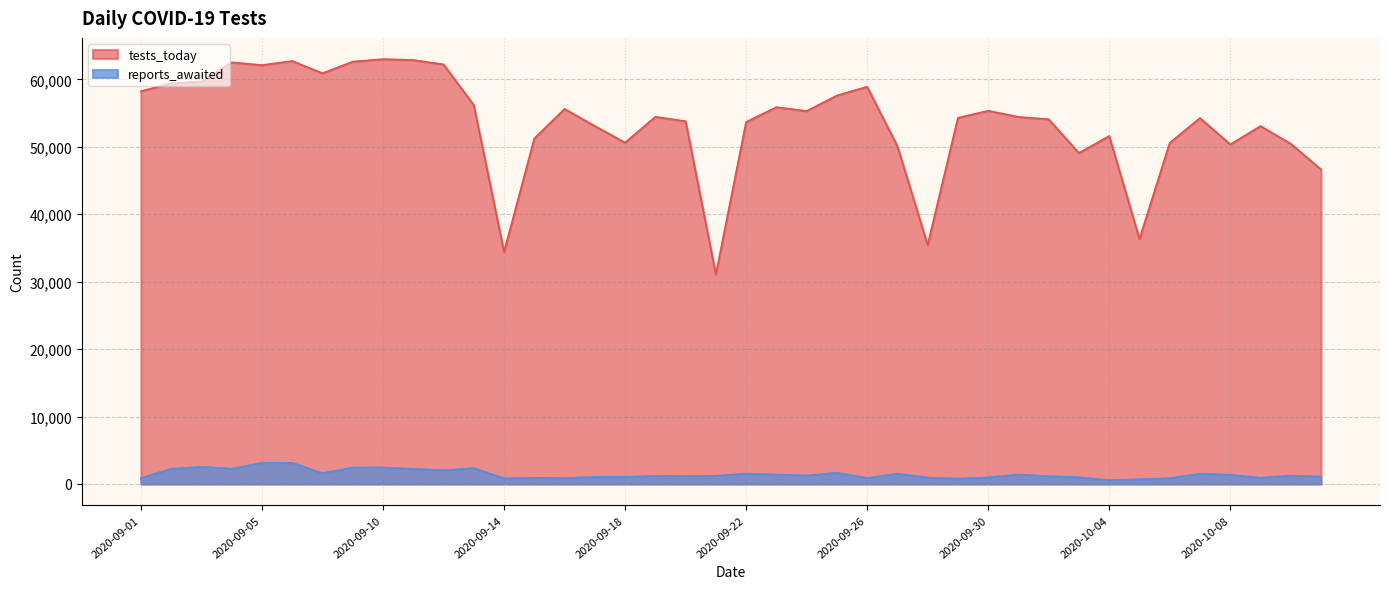

What is the smallest value displayed?

569